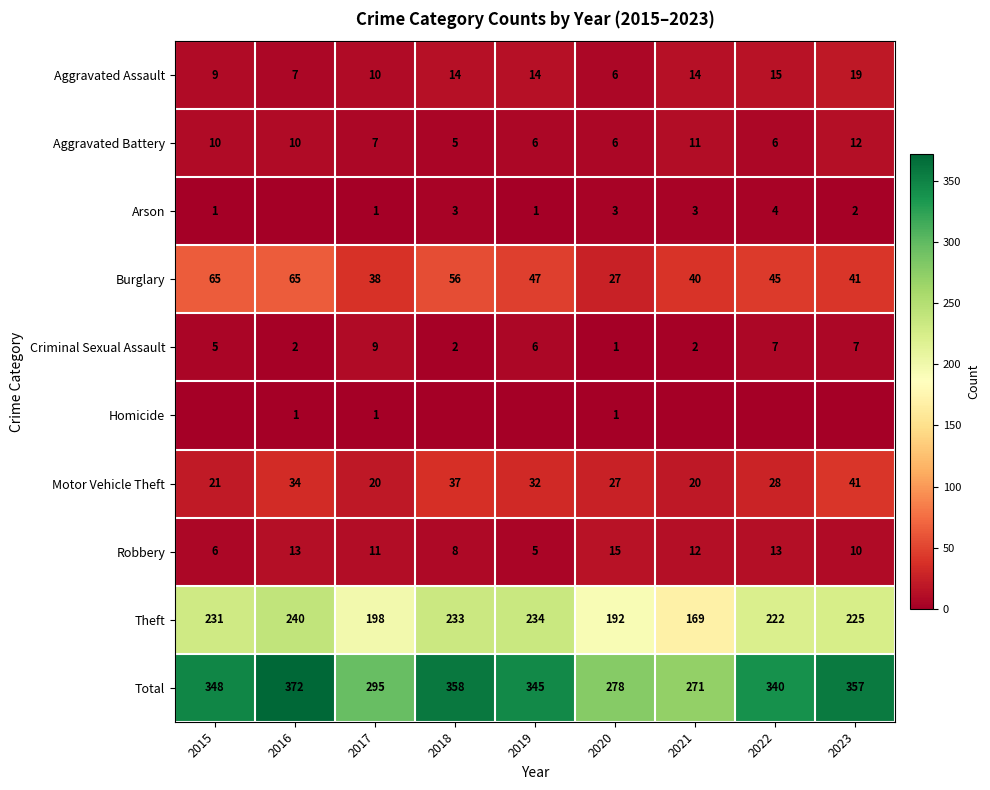

Is the value of Aggravated Assault at 2023 greater than the value of Total at 2016?

No